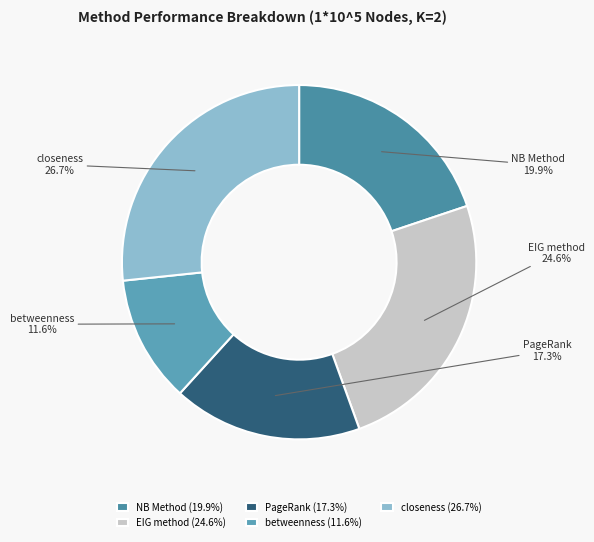

How many segments does this pie chart have?

5